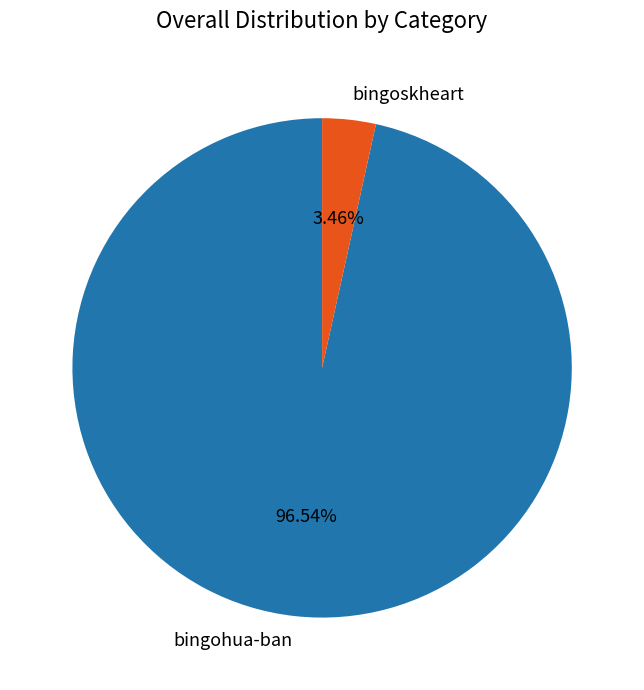

What is the smallest slice in the pie chart?

bingoskheart